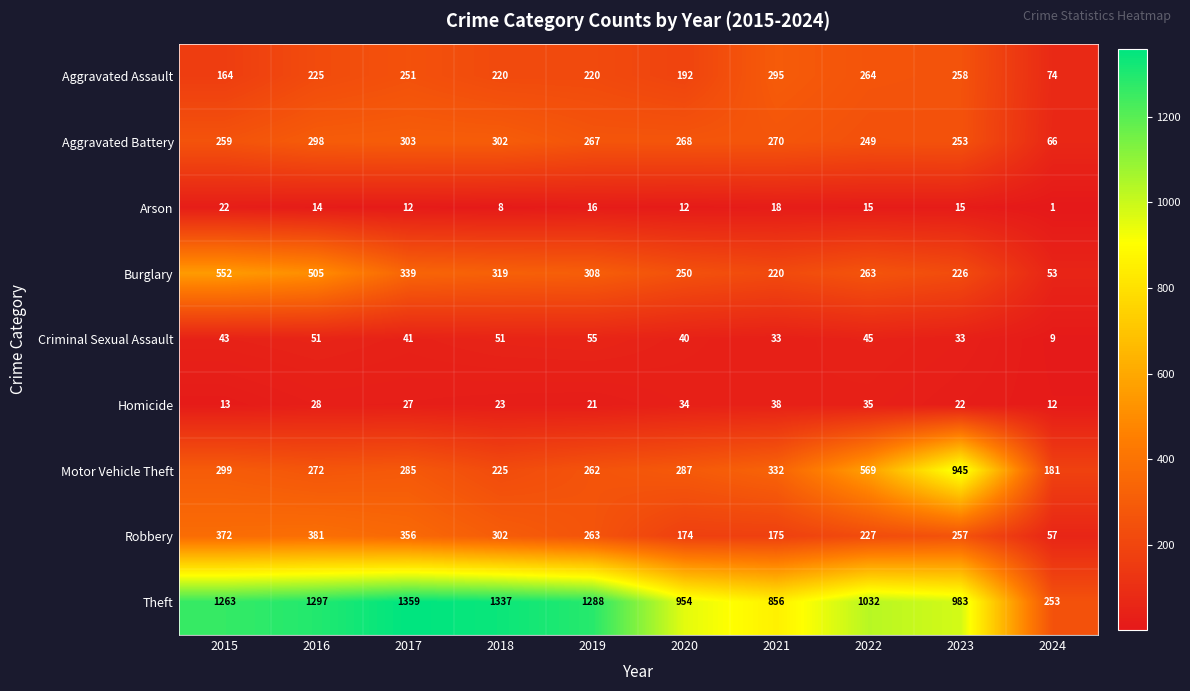

At which label does Criminal Sexual Assault reach its minimum?

2024